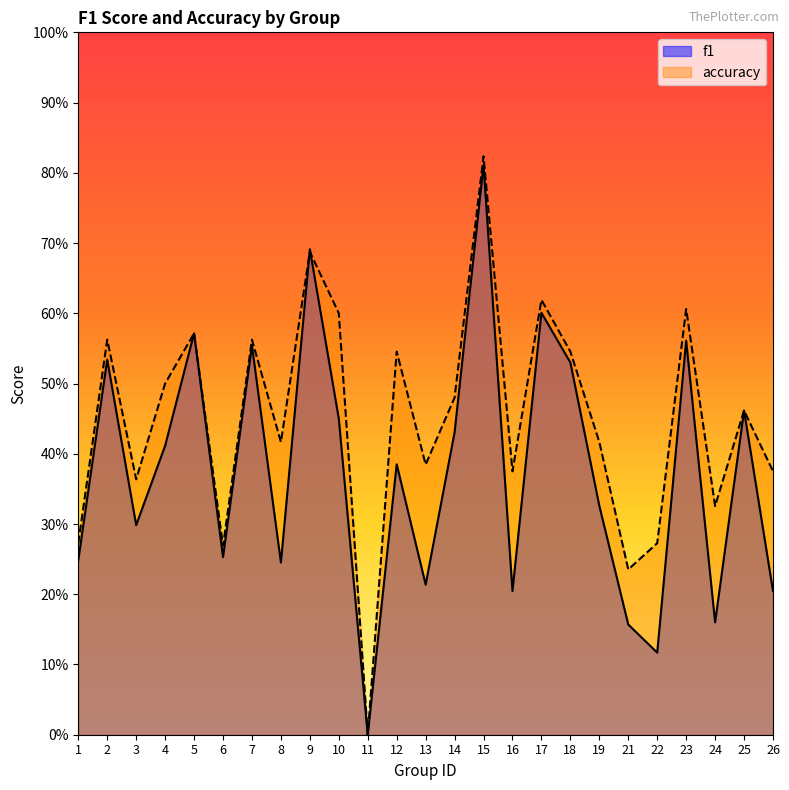

Reading left to right, what are all the values shown in this chart?

f1: 0.2	0.5	0.3	0.4	0.6	0.3	0.6	0.2	0.7	0.5	0.0	0.4	0.2	0.4	0.8	0.2	0.6	0.5	0.3	0.2	0.1	0.6	0.2	0.5	0.2
accuracy: 0.3	0.6	0.4	0.5	0.6	0.3	0.6	0.4	0.7	0.6	0.0	0.5	0.4	0.5	0.8	0.4	0.6	0.5	0.4	0.2	0.3	0.6	0.3	0.5	0.4